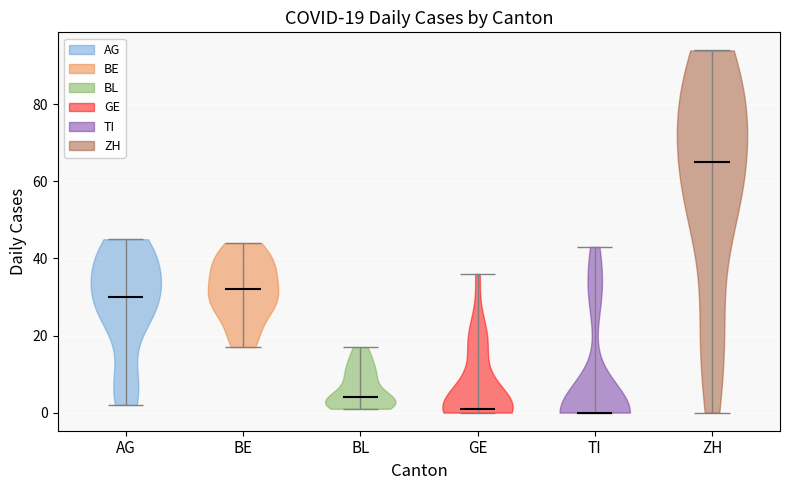

Which violin has the highest median line?

ZH